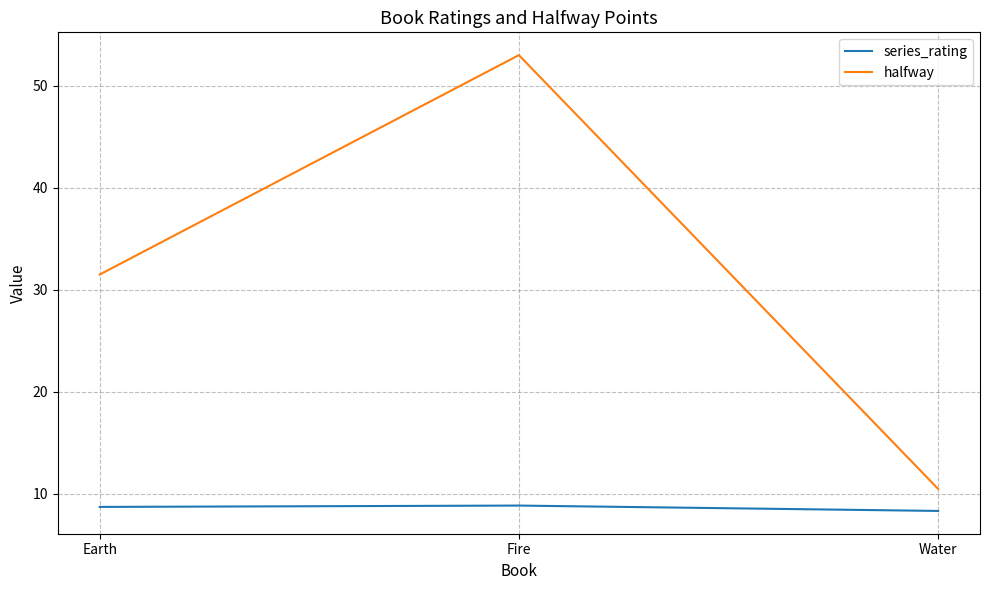

At which category does the chart reach its peak across all series?

Fire